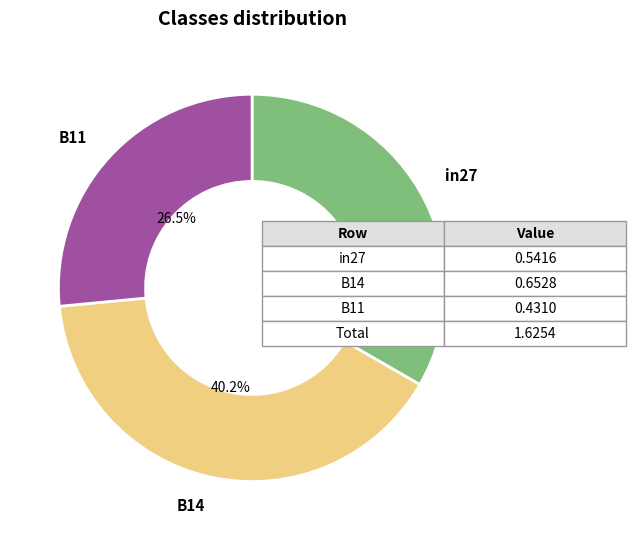

Between B14 and B11, which is larger?

B14